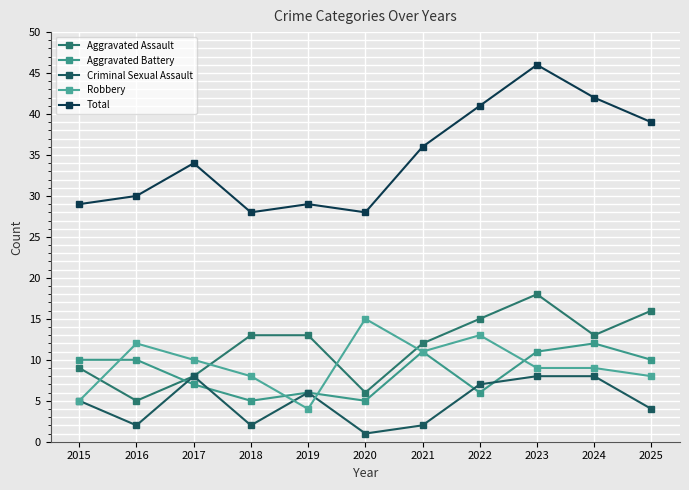

The Robbery series shows 13 at 2022. True or false?

True